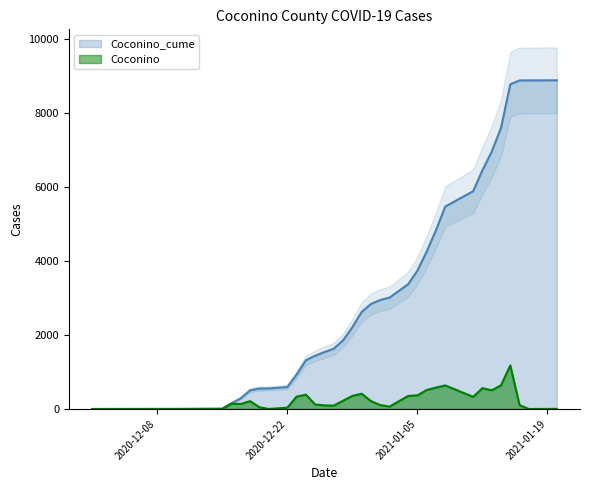

What is the minimum value shown in the chart?

1